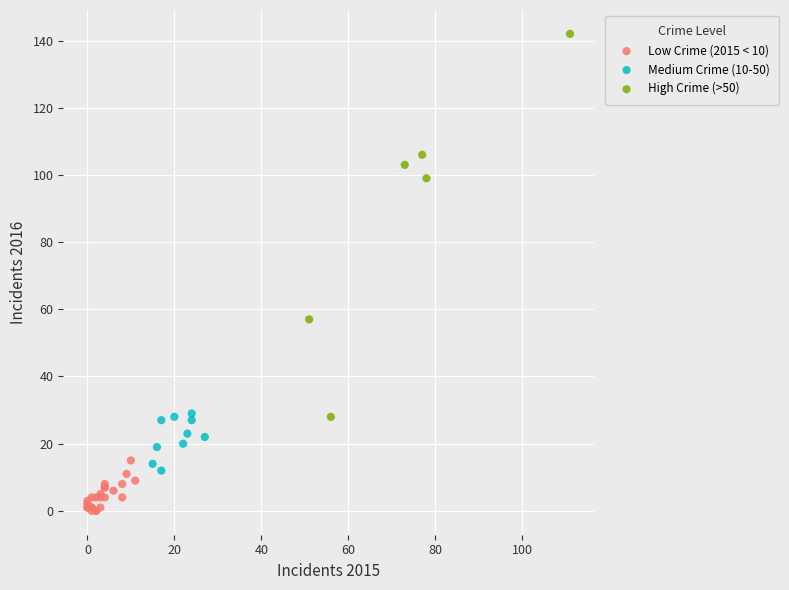

Which series contains the highest Y value?

High Crime (>50)